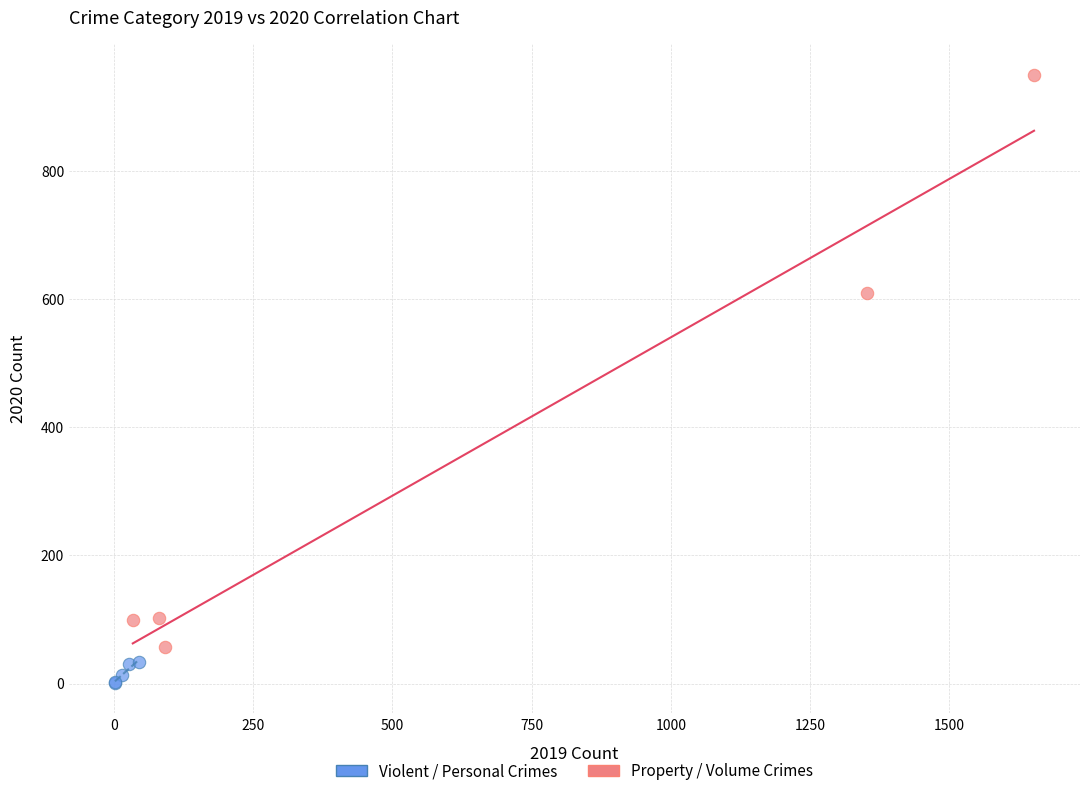

Which series reaches the maximum Y coordinate?

Property / Volume Crimes